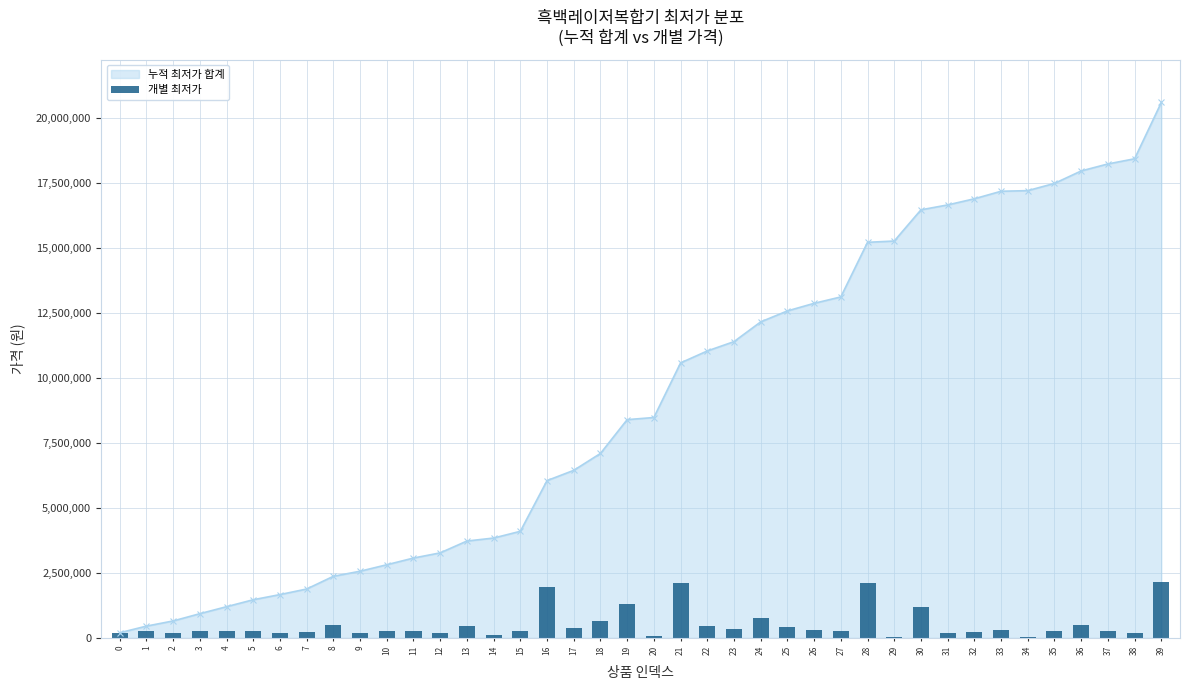

What is the sum of all values?

20588760